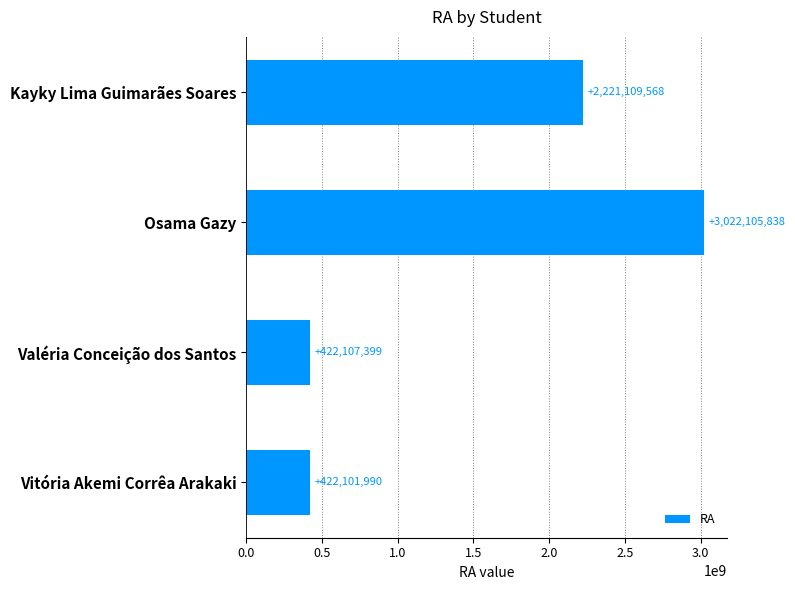

How many series are shown in this chart?

1